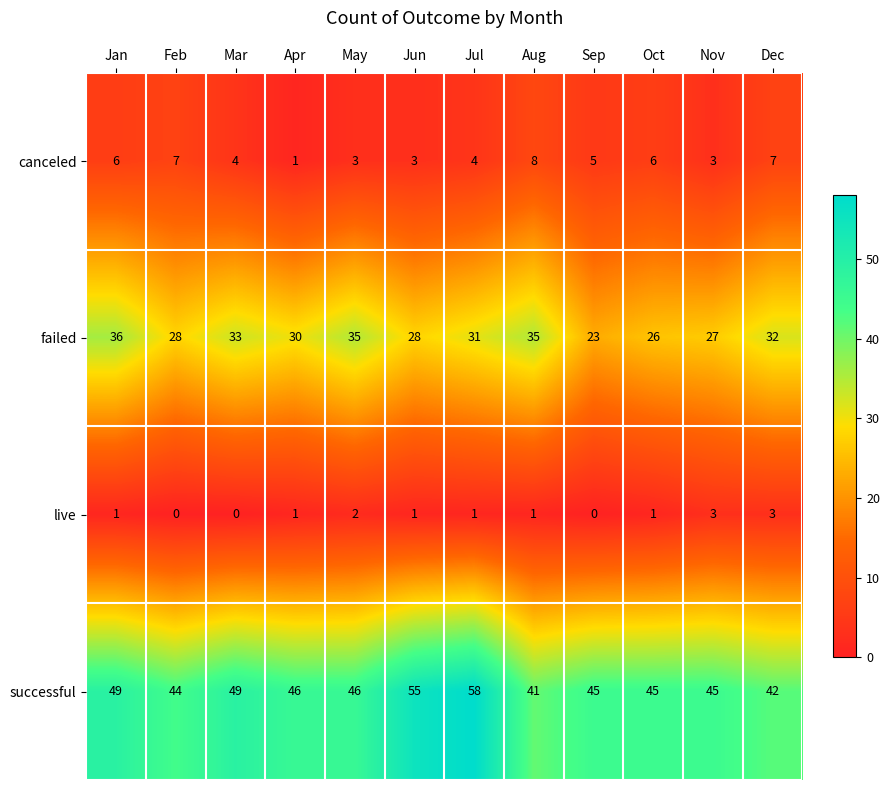

Which label corresponds to the largest value in the chart?

Jul